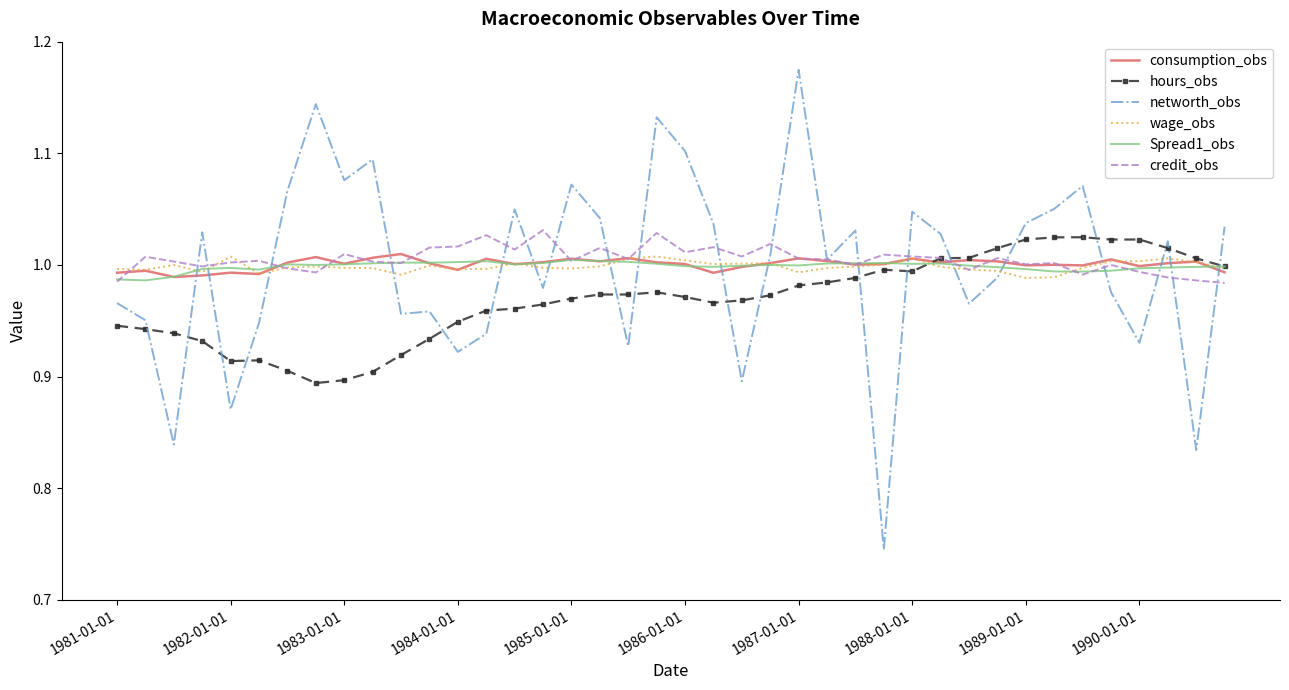

True or false: hours_obs and credit_obs cross at least once.

True